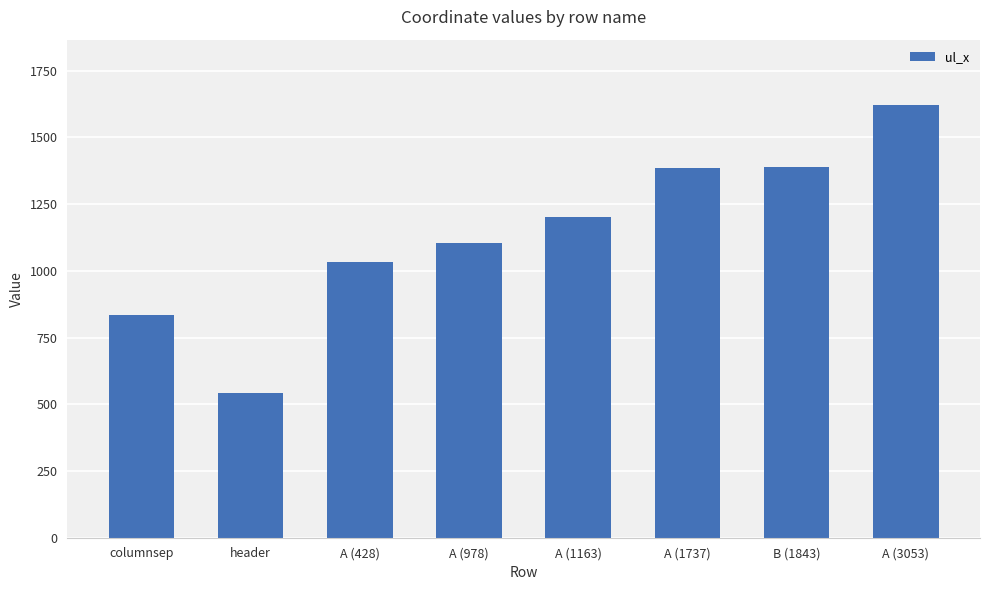

Is it true that the value at A (1163) is 1201?

True